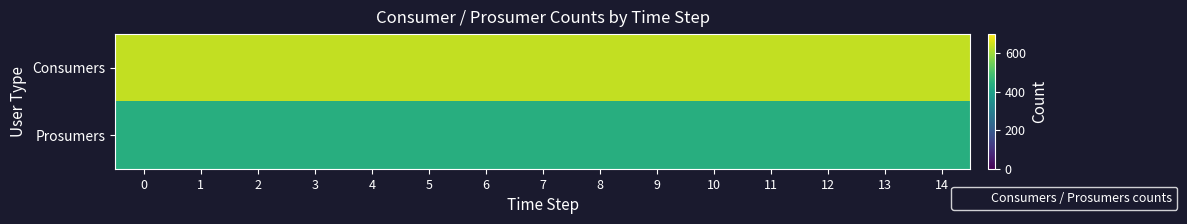

Reading left to right, extract all data points from this chart.

row_0: 0=635	1=635	2=635	3=635	4=635	5=635	6=635	7=635	8=635	9=635	10=635	11=635	12=635	13=635	14=635
row_1: 0=440	1=440	2=440	3=440	4=440	5=440	6=440	7=440	8=440	9=440	10=440	11=440	12=440	13=440	14=440